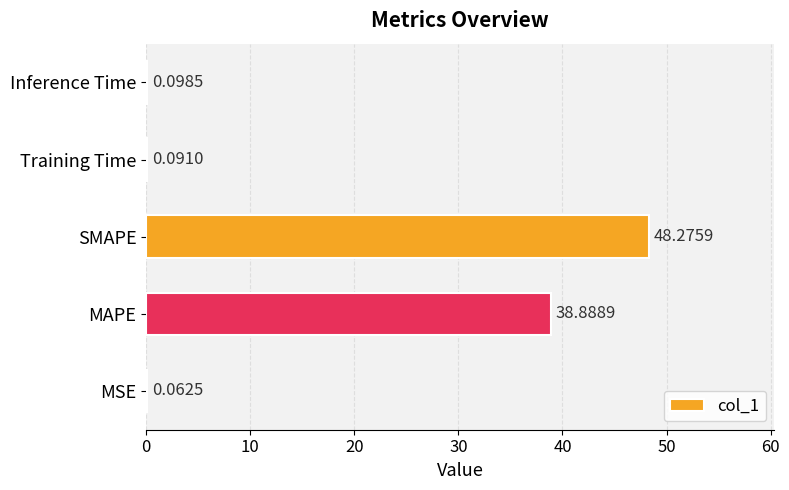

Between Inference Time and MSE, which is larger?

Inference Time